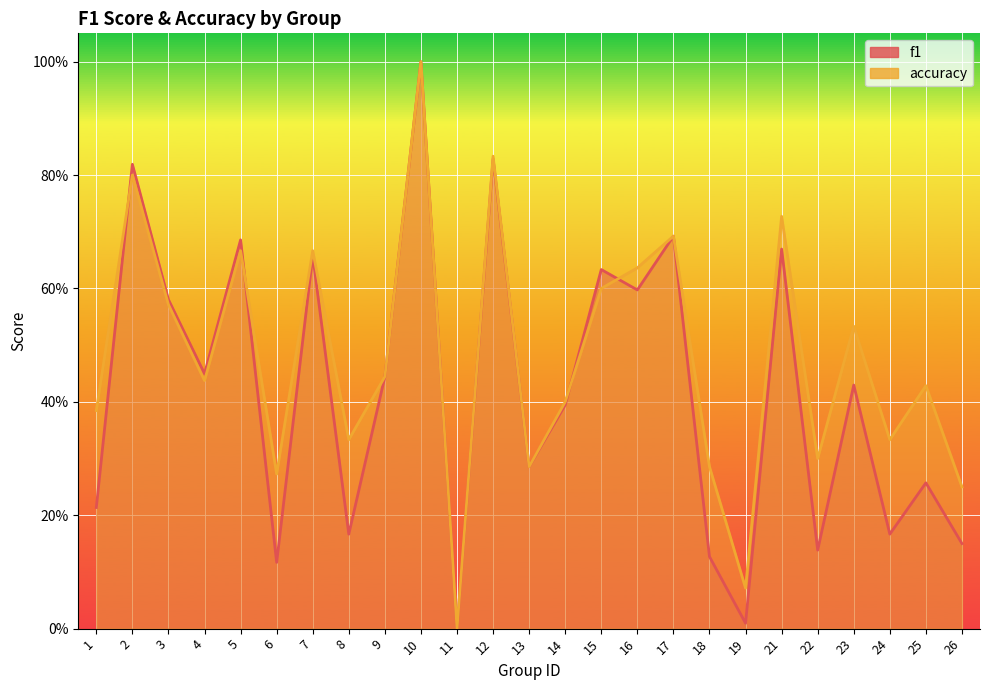

Rank the categories by f1 value from highest to lowest.

10, 12, 2, 17, 5, 21, 7, 15, 16, 3, 4, 9, 23, 14, 13, 25, 1, 8, 24, 26, 22, 18, 6, 19, 11